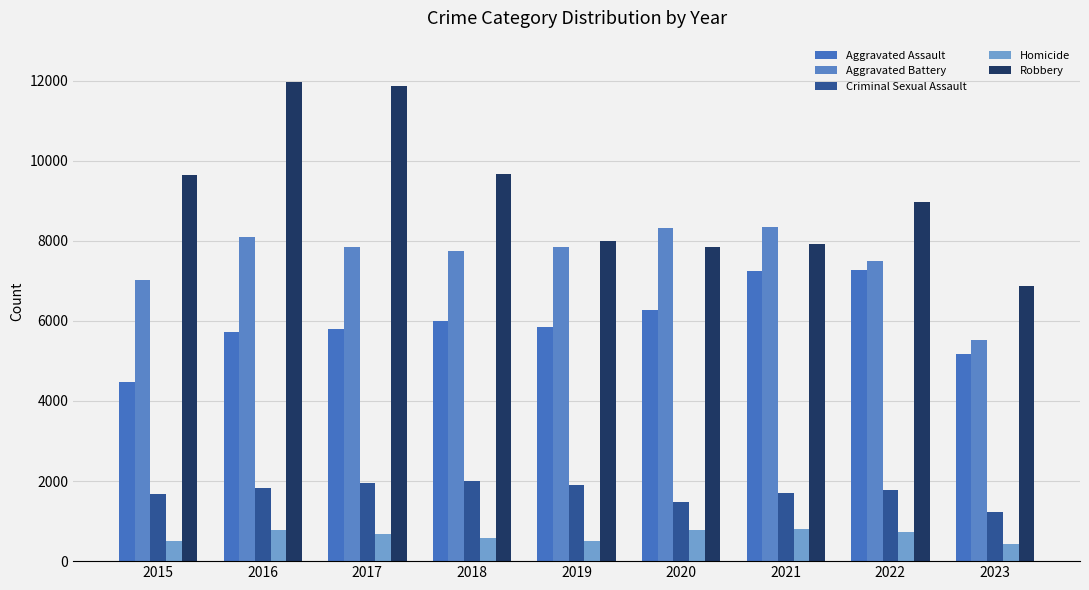

Reading left to right, list all the values displayed in this chart.

Aggravated Assault: 2015=4480	2016=5712	2017=5793	2018=6001	2019=5841	2020=6262	2021=7242	2022=7280	2023=5179
Aggravated Battery: 2015=7018	2016=8086	2017=7845	2018=7734	2019=7857	2020=8320	2021=8347	2022=7489	2023=5512
Criminal Sexual Assault: 2015=1683	2016=1834	2017=1959	2018=2003	2019=1897	2020=1470	2021=1699	2022=1771	2023=1222
Homicide: 2015=496	2016=786	2017=672	2018=589	2019=498	2020=787	2021=804	2022=719	2023=432
Robbery: 2015=9638	2016=11960	2017=11880	2018=9681	2019=7995	2020=7855	2021=7918	2022=8964	2023=6881